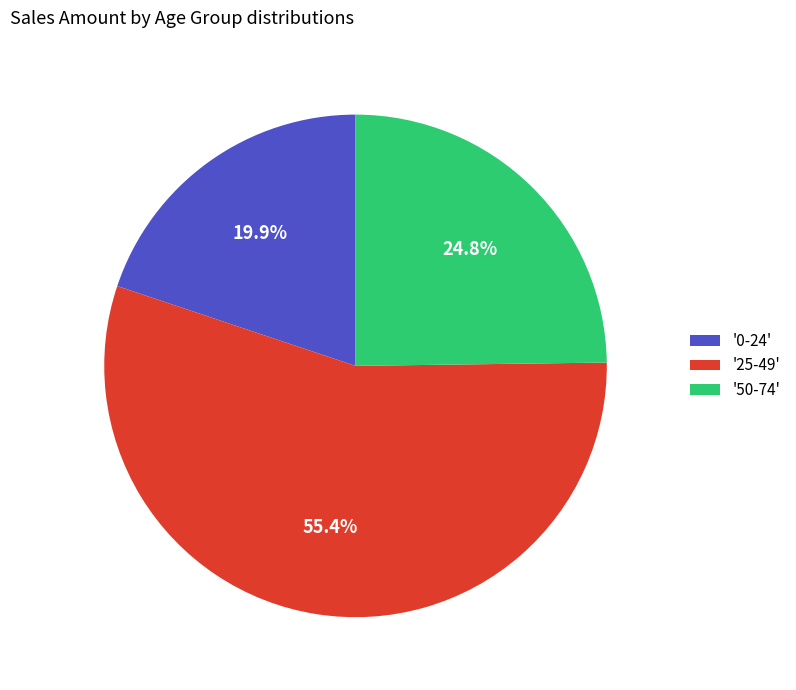

Do '25-49' and '50-74' together represent more than half of the pie?

Yes